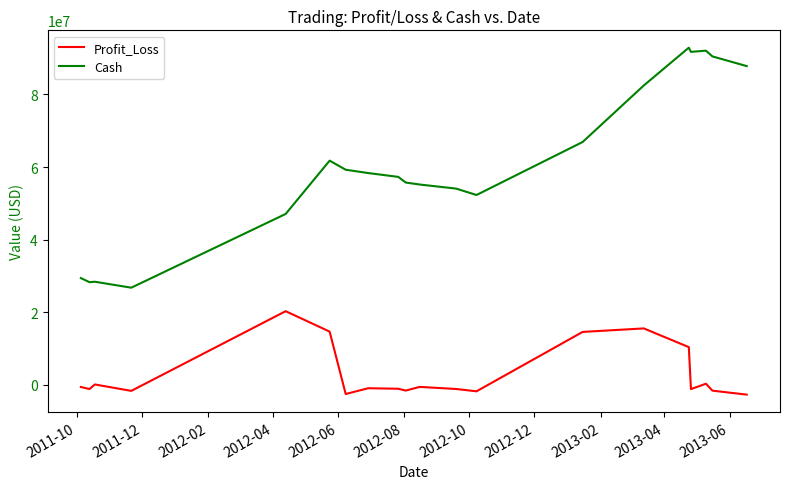

Which series has the largest total across all categories?

Cash